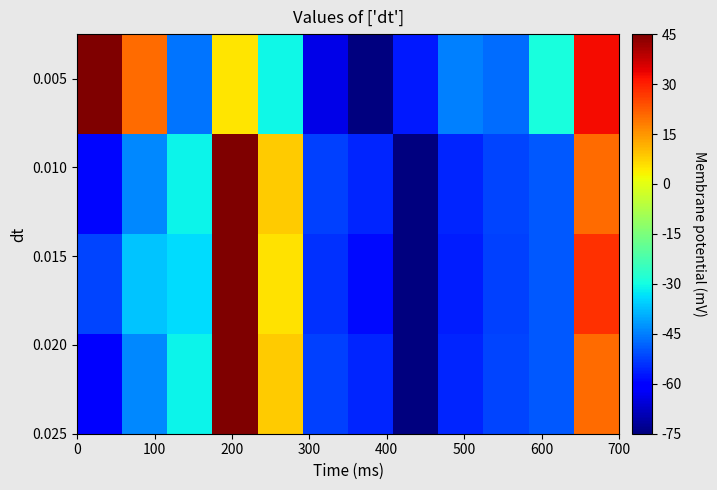

Count the number of data series in this chart.

4